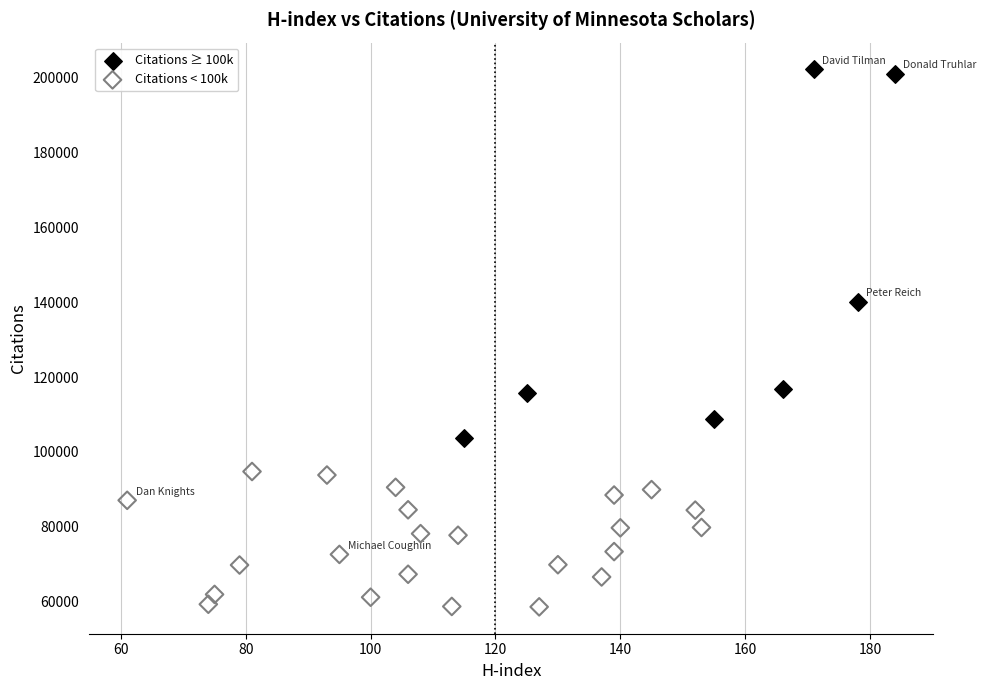

Which series contains the highest Y value?

Citations ≥ 100k